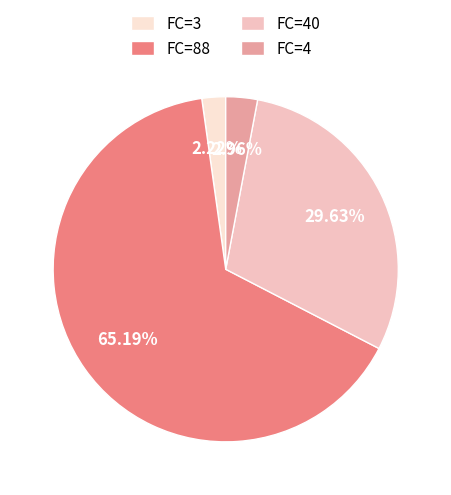

To the nearest percent, what is the average slice percentage?

25%